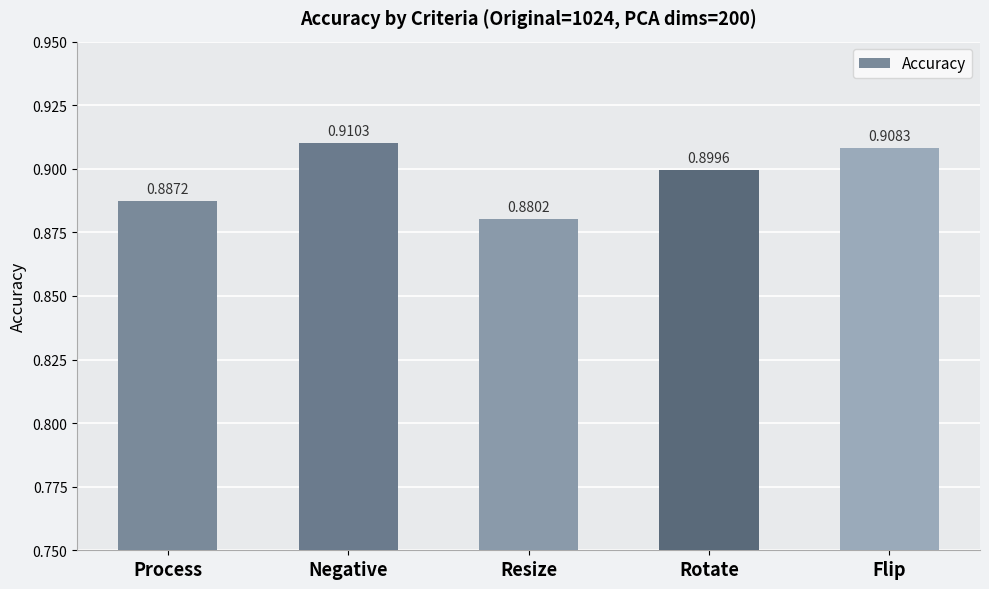

What is the label of the 5th bar from the left?

Flip